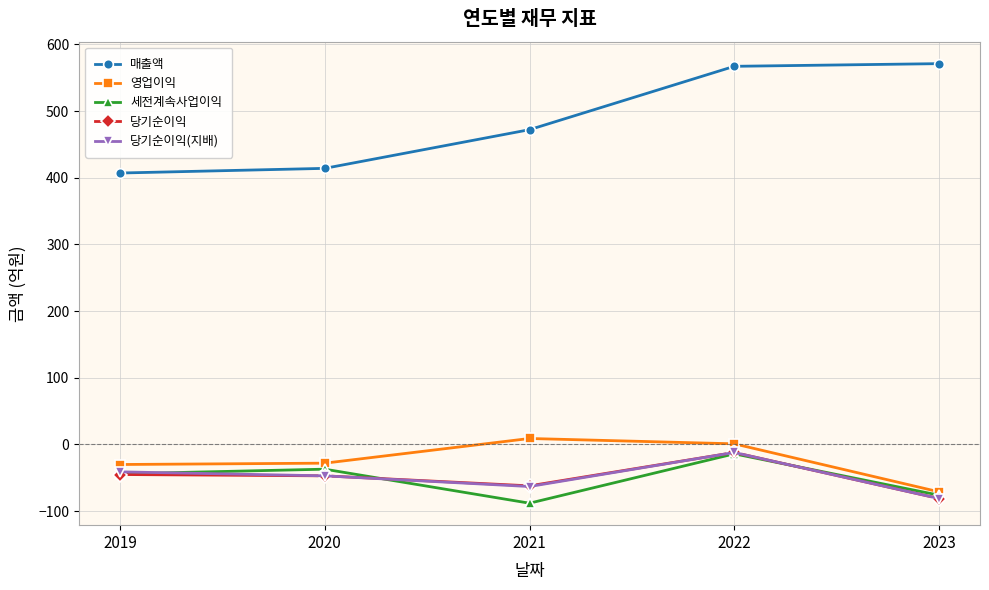

True or false: 영업이익 has more than 2 points higher than both neighbors.

False